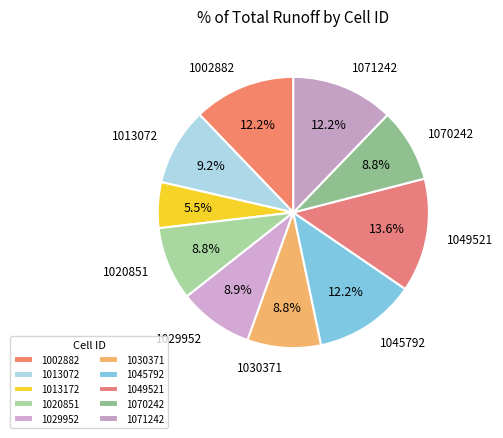

What is the largest slice in the pie chart?

1049521